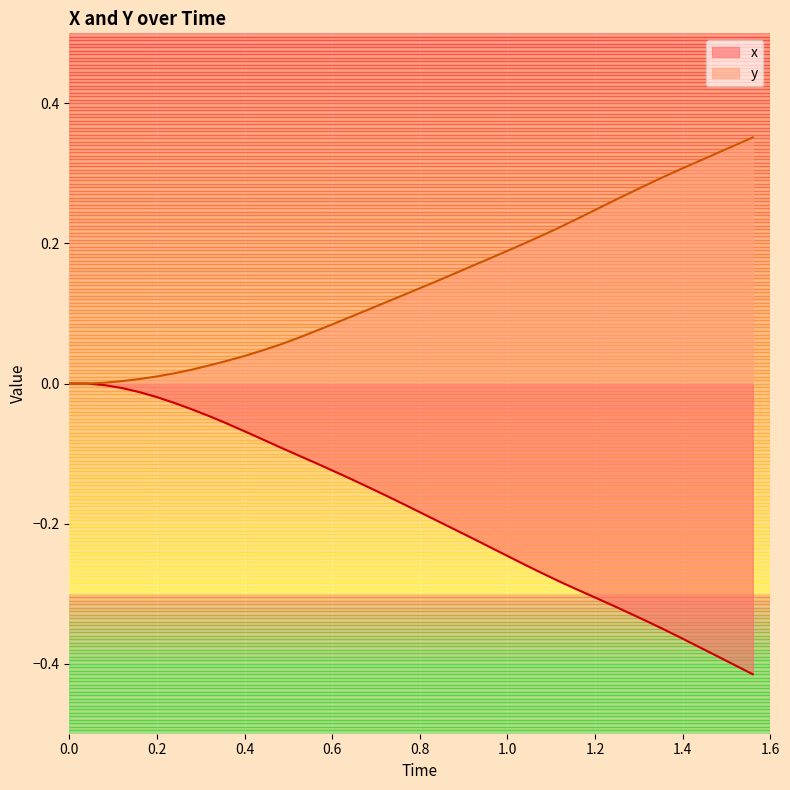

Reading left to right, transcribe all the data shown in this chart.

x: 0.0	0.0	-0.0	-0.0	-0.0	-0.0	-0.0	-0.0	-0.0	-0.1	-0.1	-0.1	-0.1	-0.1	-0.1	-0.1	-0.1	-0.1	-0.2	-0.2	-0.2	-0.2	-0.2	-0.2	-0.2	-0.2	-0.3	-0.3	-0.3	-0.3	-0.3	-0.3	-0.3	-0.3	-0.4	-0.4	-0.4	-0.4	-0.4	-0.4
y: 0.0	0.0	0.0	0.0	0.0	0.0	0.0	0.0	0.0	0.0	0.0	0.0	0.1	0.1	0.1	0.1	0.1	0.1	0.1	0.1	0.1	0.1	0.2	0.2	0.2	0.2	0.2	0.2	0.2	0.2	0.2	0.3	0.3	0.3	0.3	0.3	0.3	0.3	0.3	0.4